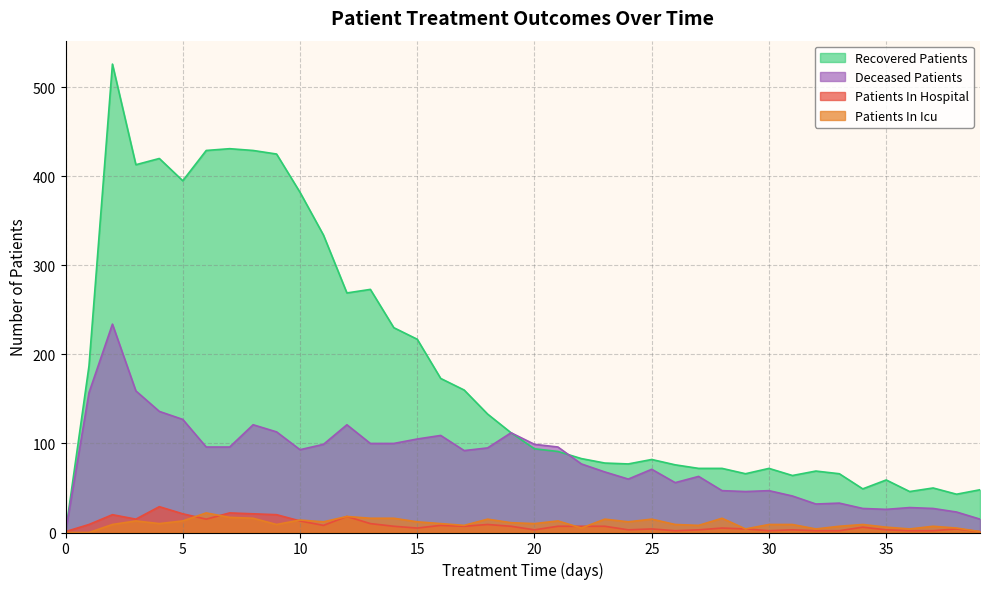

Between which two adjacent categories do deceased_patients and recovered_patients first intersect?

21 and 22